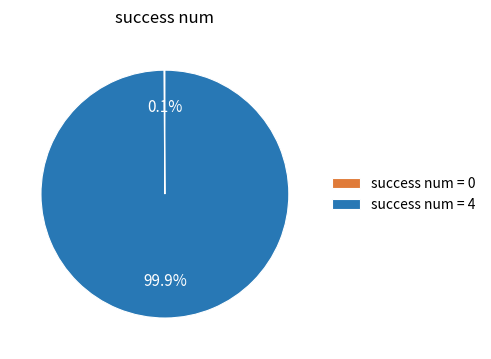

What is the largest slice in the pie chart?

success num = 4